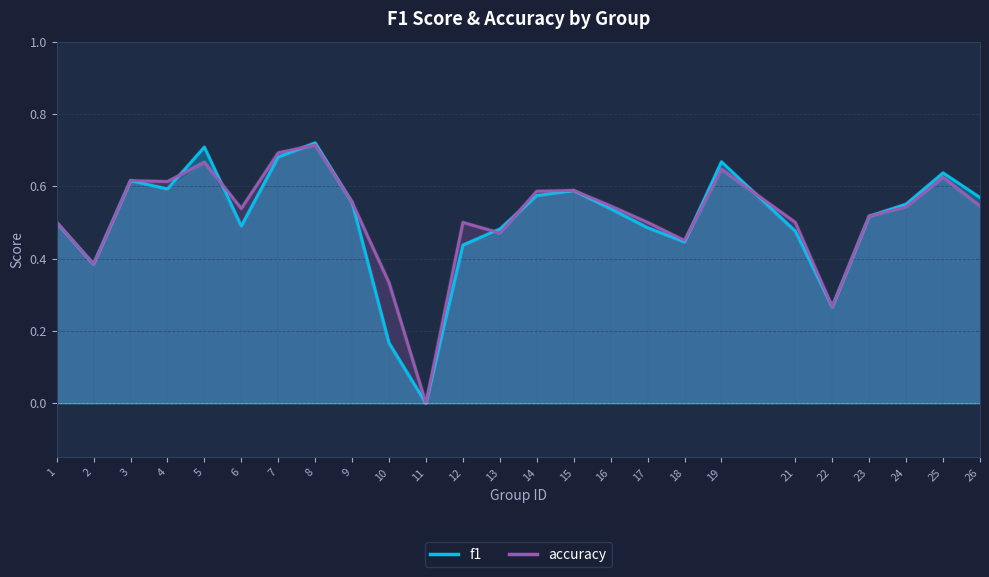

Where do accuracy and f1 first cross each other?

4 and 5